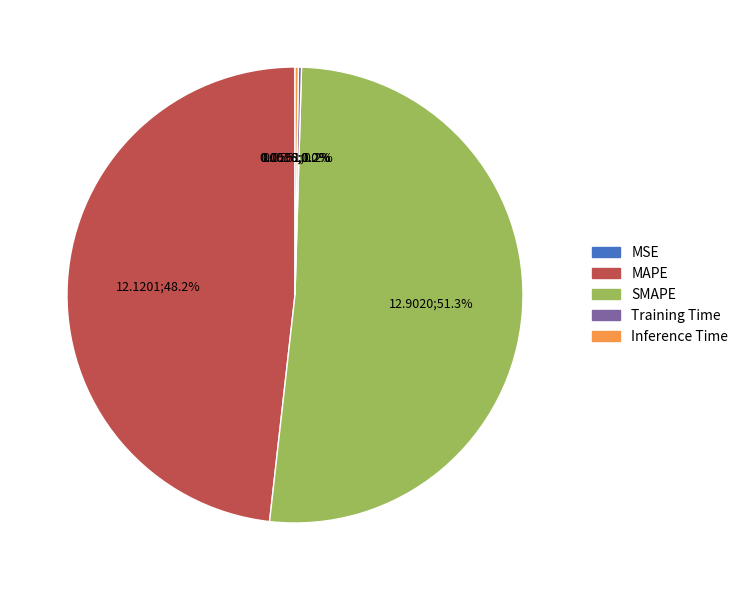

Which slice is the largest?

SMAPE